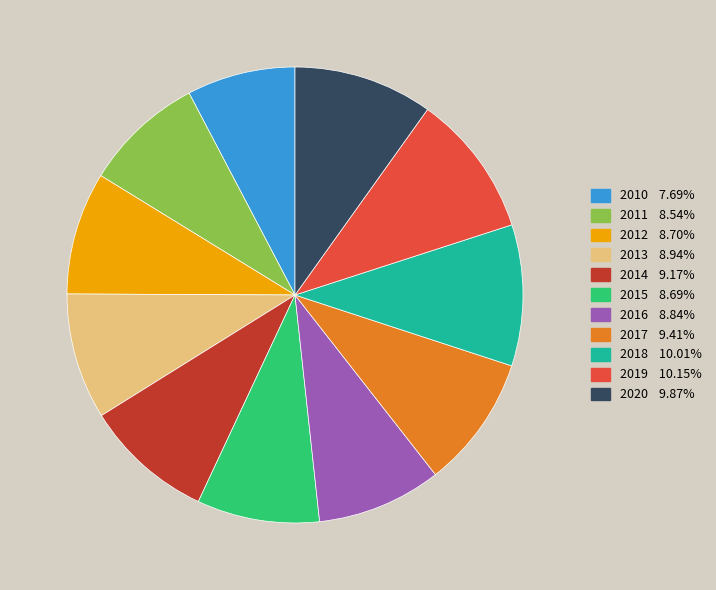

Combined, do 2014 and 2013 account for over 50%?

No